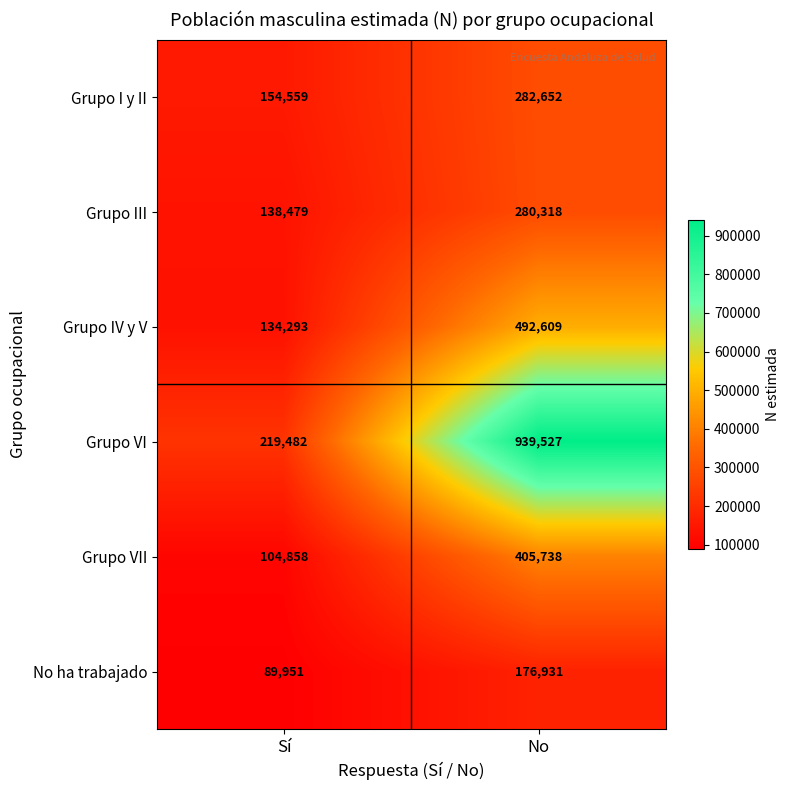

What is the sum of all Grupo VI values?

1159009